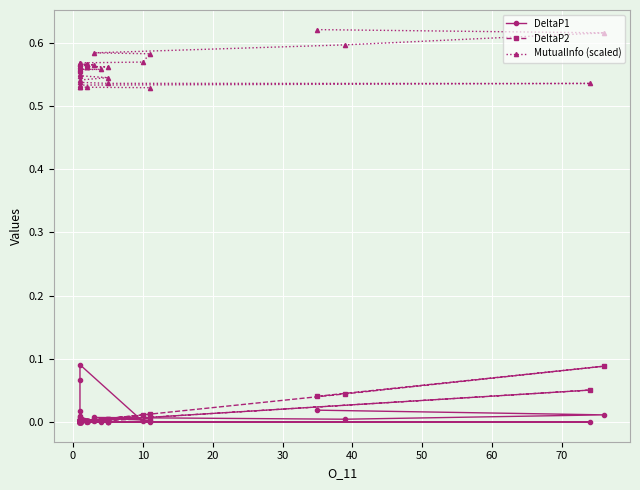

Is the value of DeltaP1 at 18 greater than the value of MutualInfo (scaled) at 28?

No